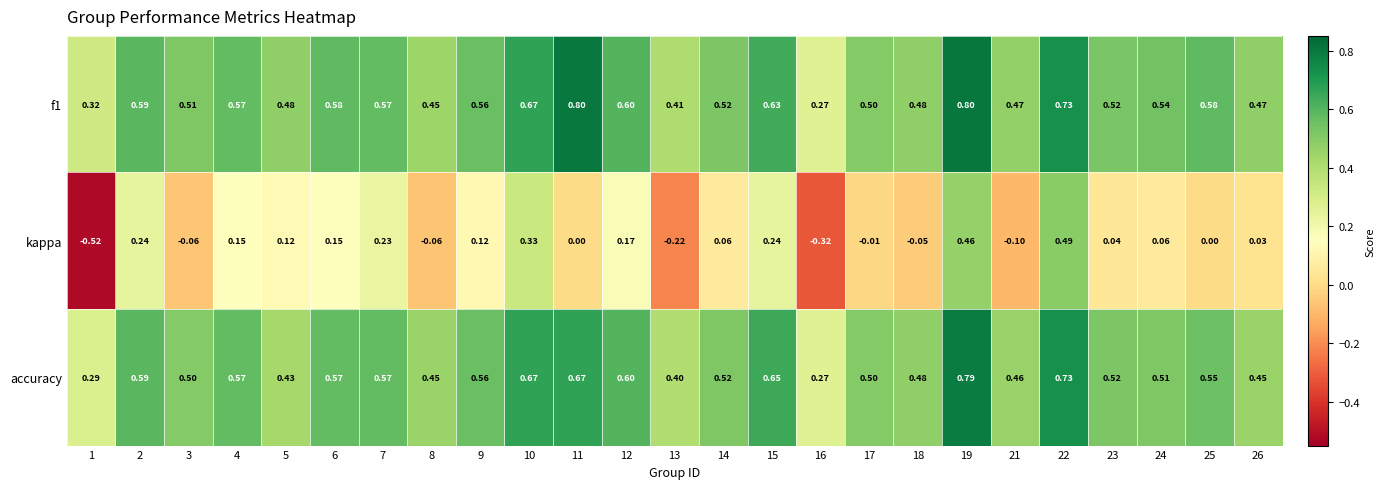

Between 1 and 24, which series saw the biggest shift?

kappa